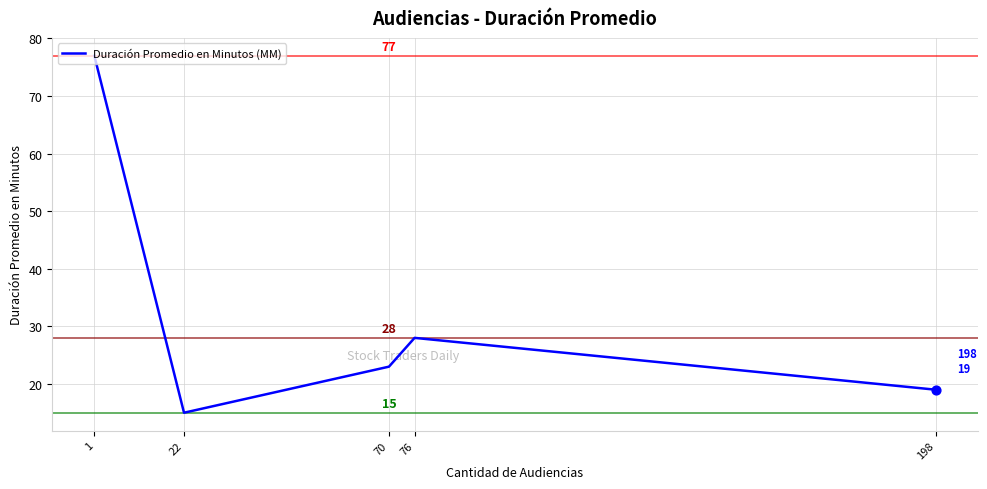

Approximately how many times larger is the value at 198 compared to 1?

0.2